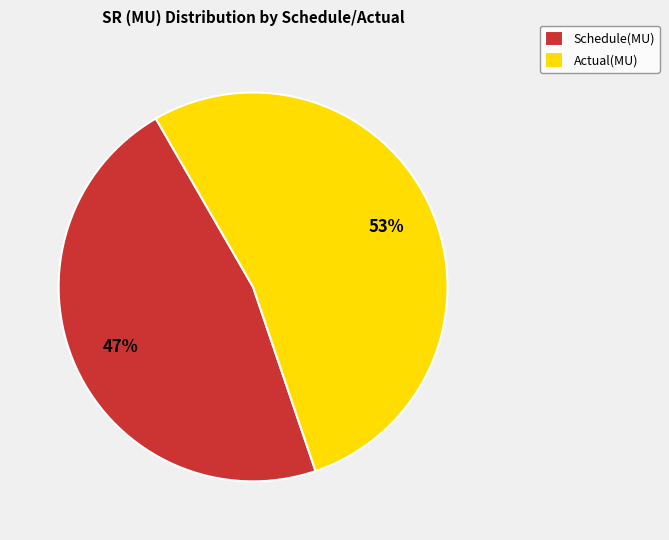

To the nearest percent, what is the combined percentage of Actual(MU) and Schedule(MU)?

100%